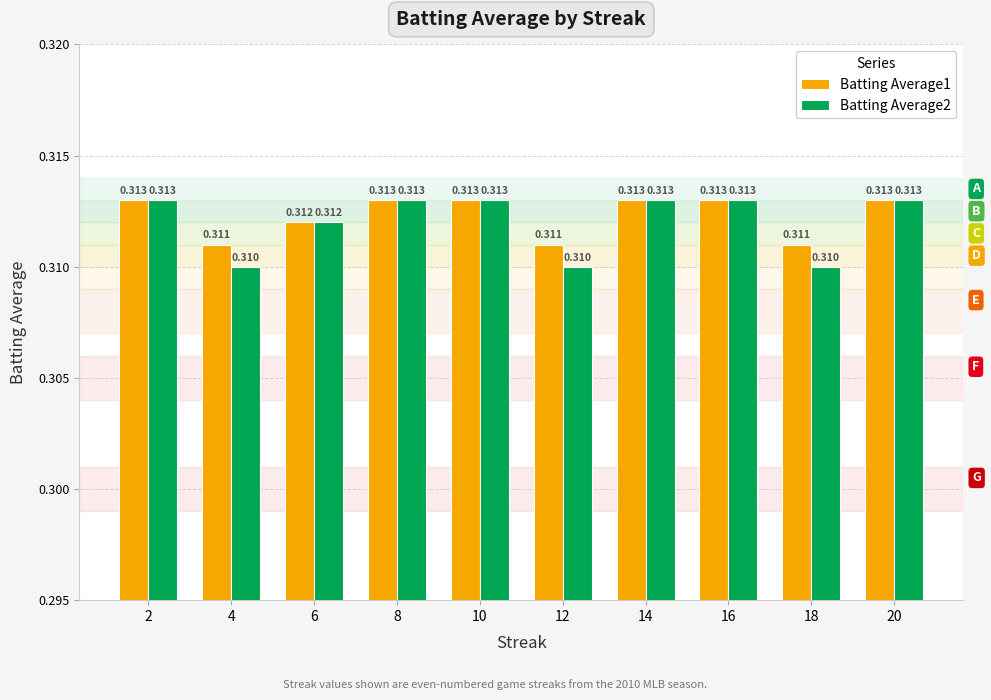

Which series has the largest total across all categories?

Batting Average1